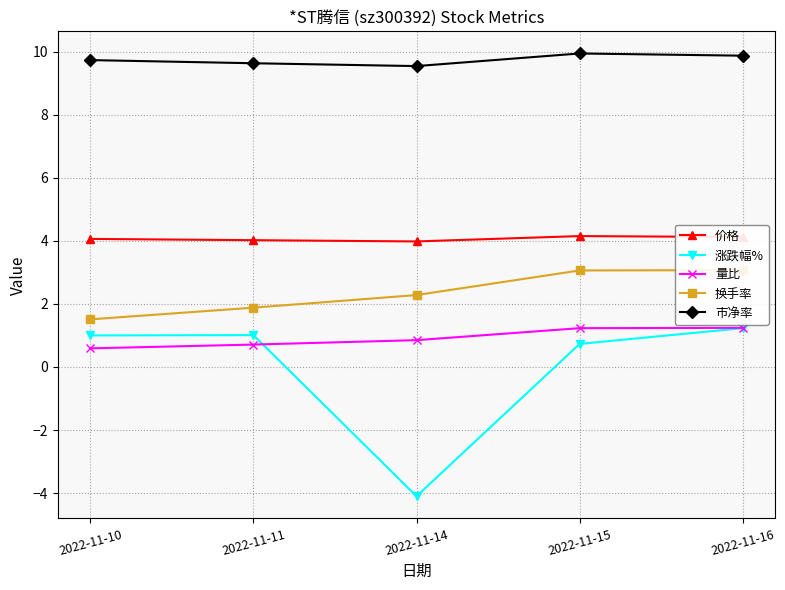

At how many categories does at least one series exceed -1?

5